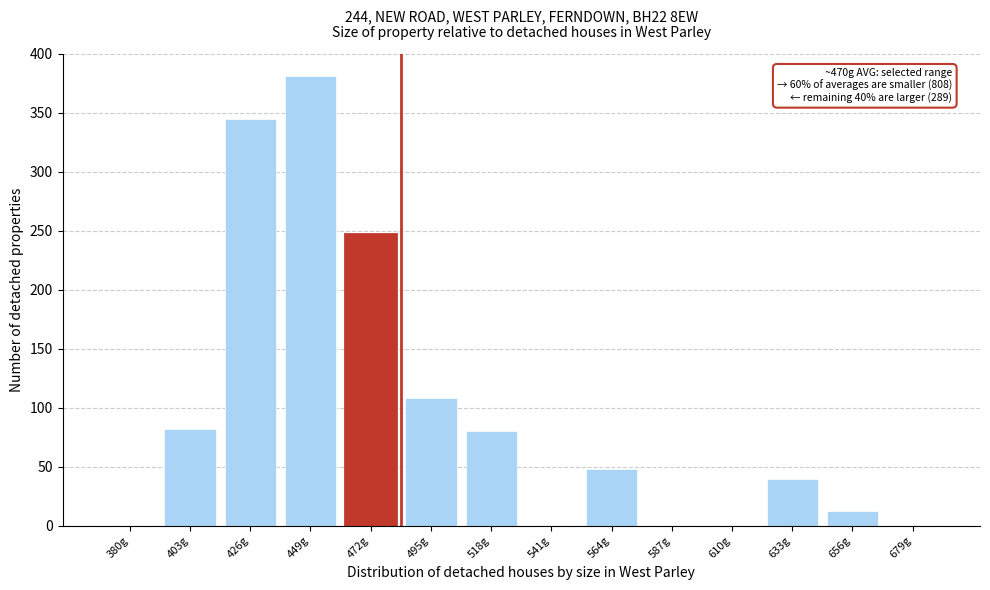

Reading left to right, extract all data points from this chart.

380g=0	403g=82	426g=345	449g=381	472g=247	495g=108	518g=80	541g=0	564g=48	587g=0	610g=0	633g=40	656g=13	679g=0